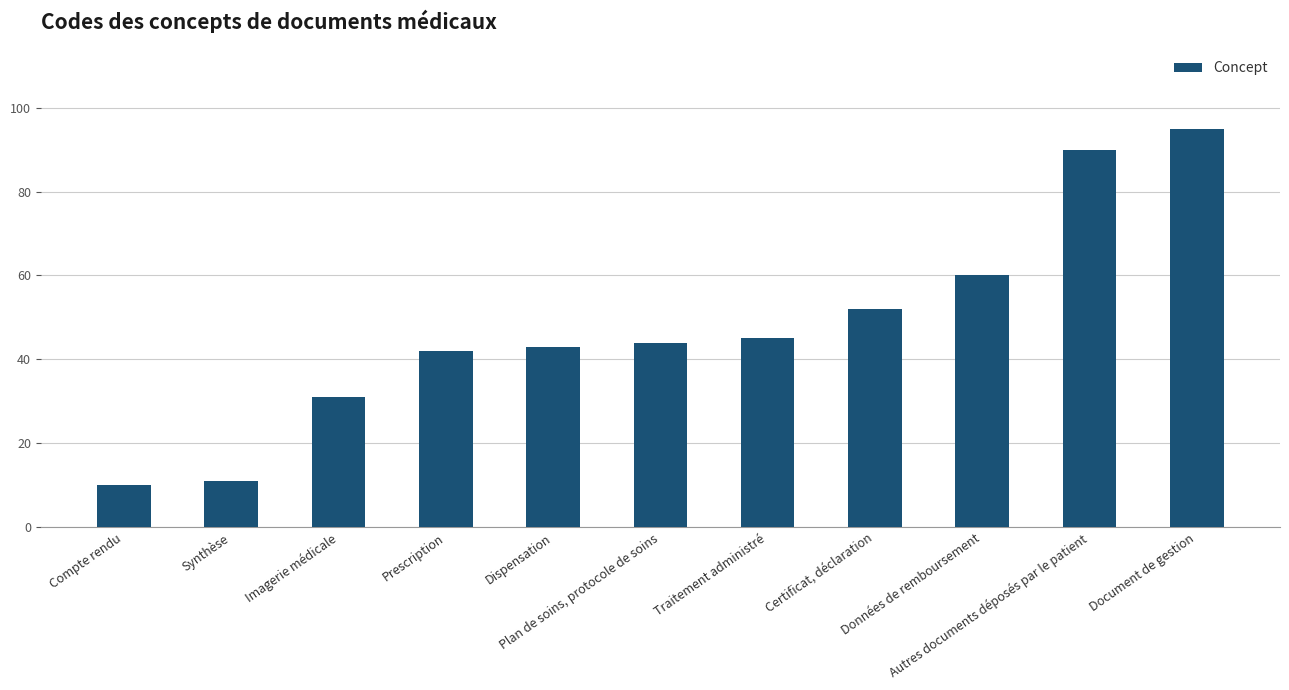

Reading right to left, transcribe all the data shown in this chart.

95	90	60	52	45	44	43	42	31	11	10